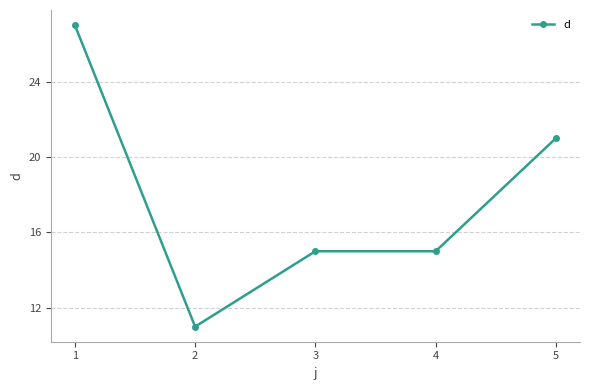

The chart shows a value of 36 at 5. True or false?

False